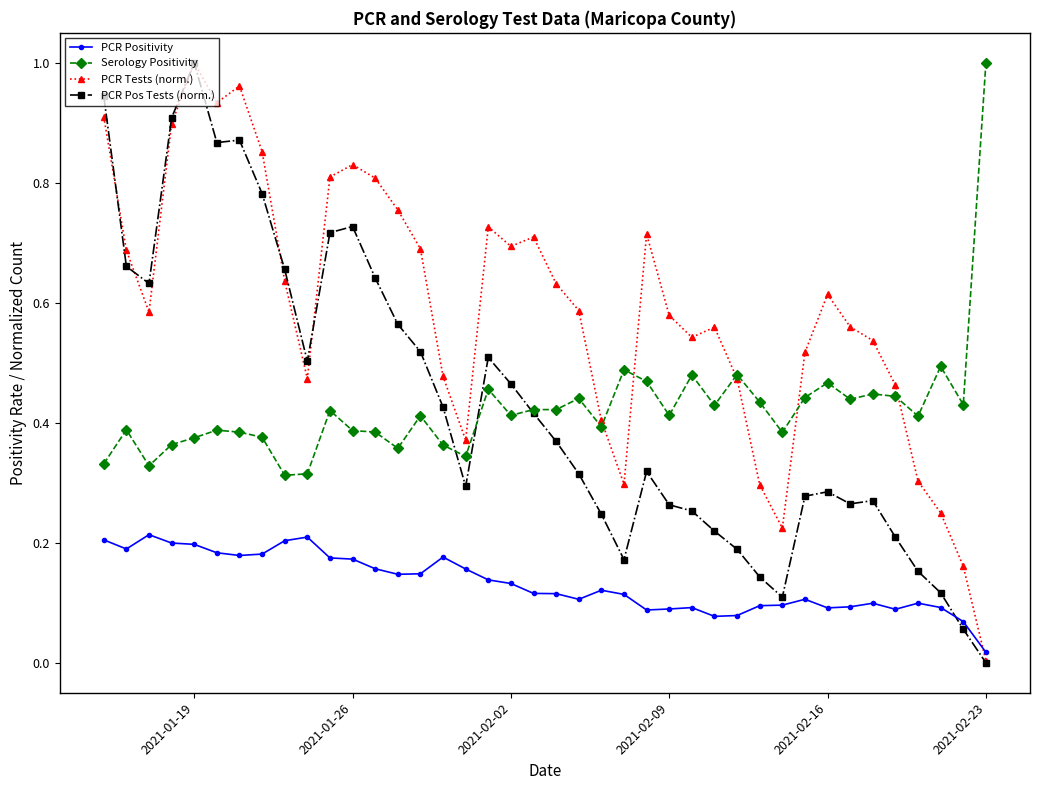

In Serology Positivity, how many points are higher than both neighbors (excluding endpoints)?

13